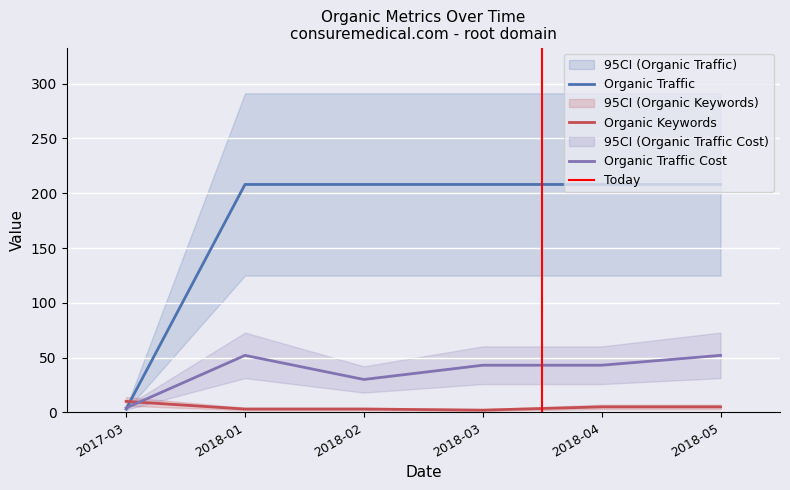

How many times do Organic Traffic Cost and Organic Keywords cross each other?

1